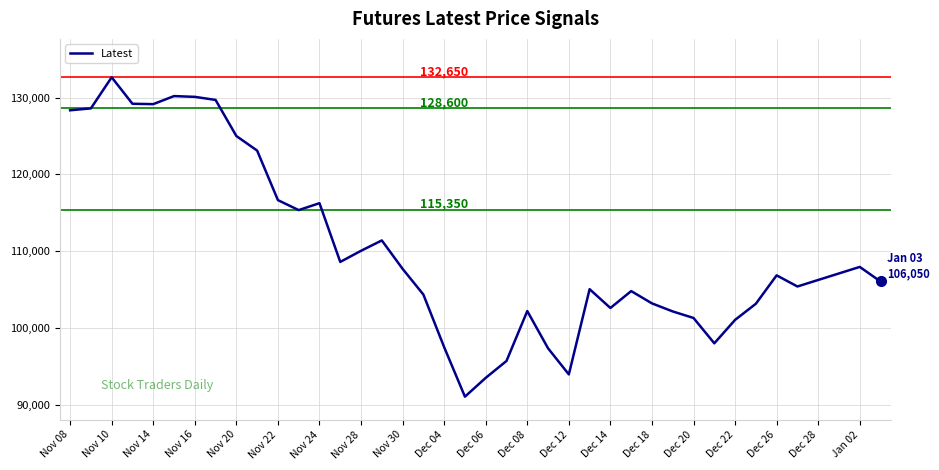

What is the minimum value shown in the chart?

91050